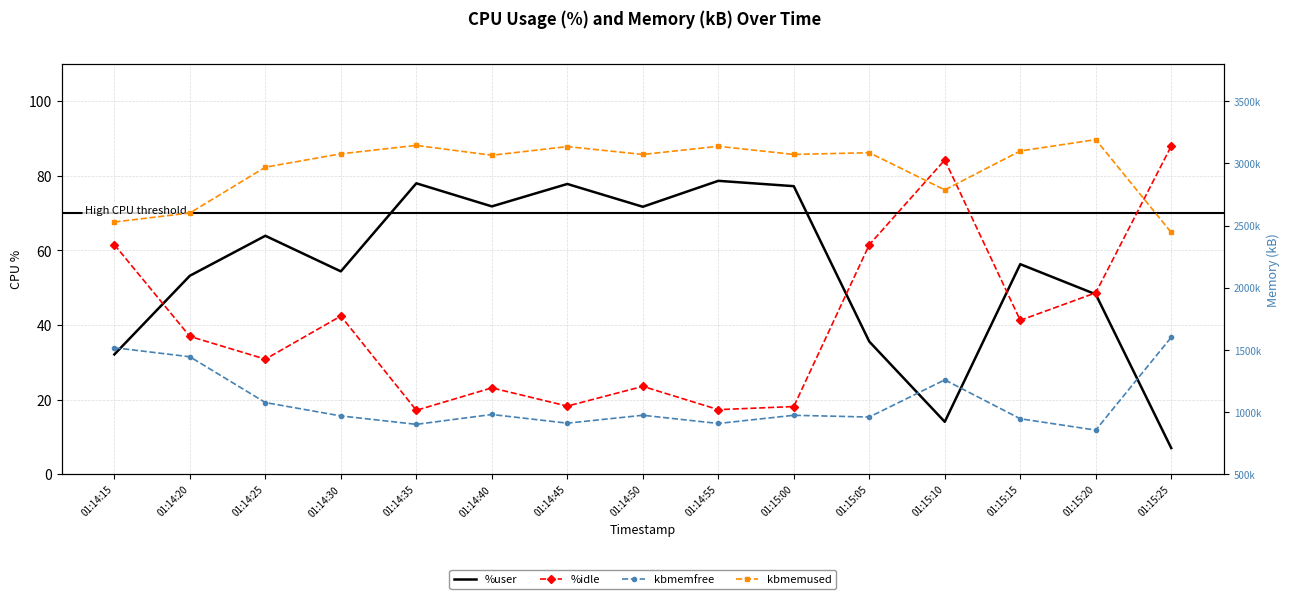

What is the difference between the maximum and second lowest values in the kbmemused series?

662464.0